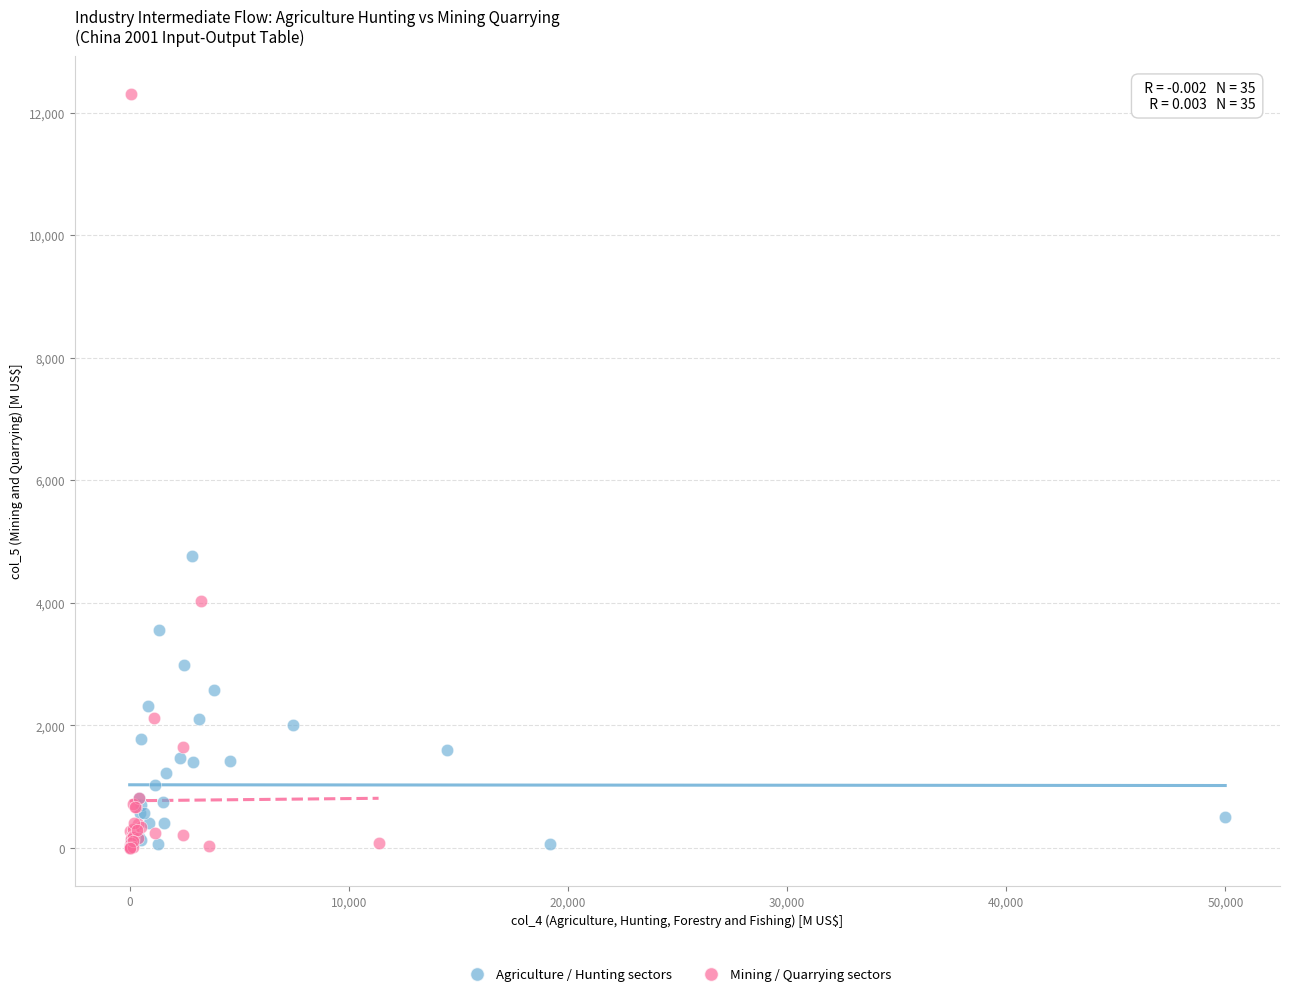

What are all the series names shown in the legend?

Agriculture / Hunting sectors, Mining / Quarrying sectors